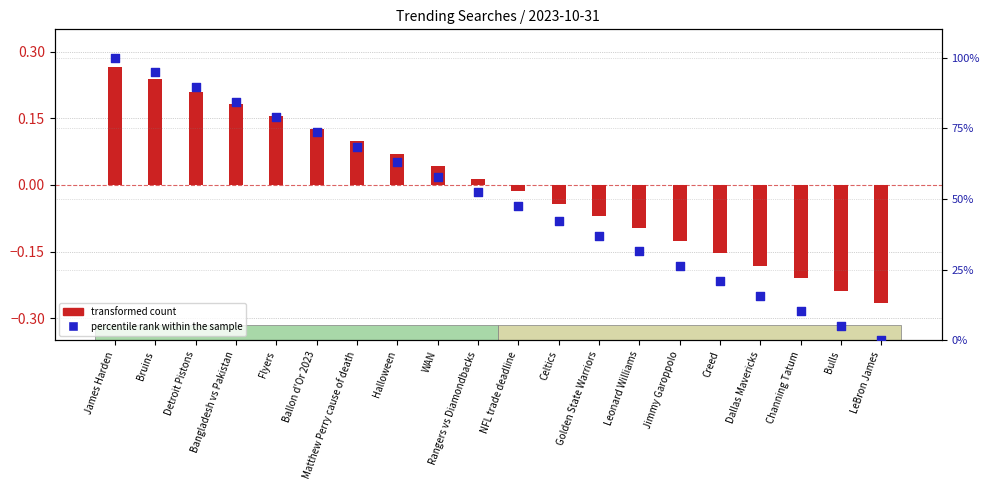

What is the total value across all series at Celtics?

42.1